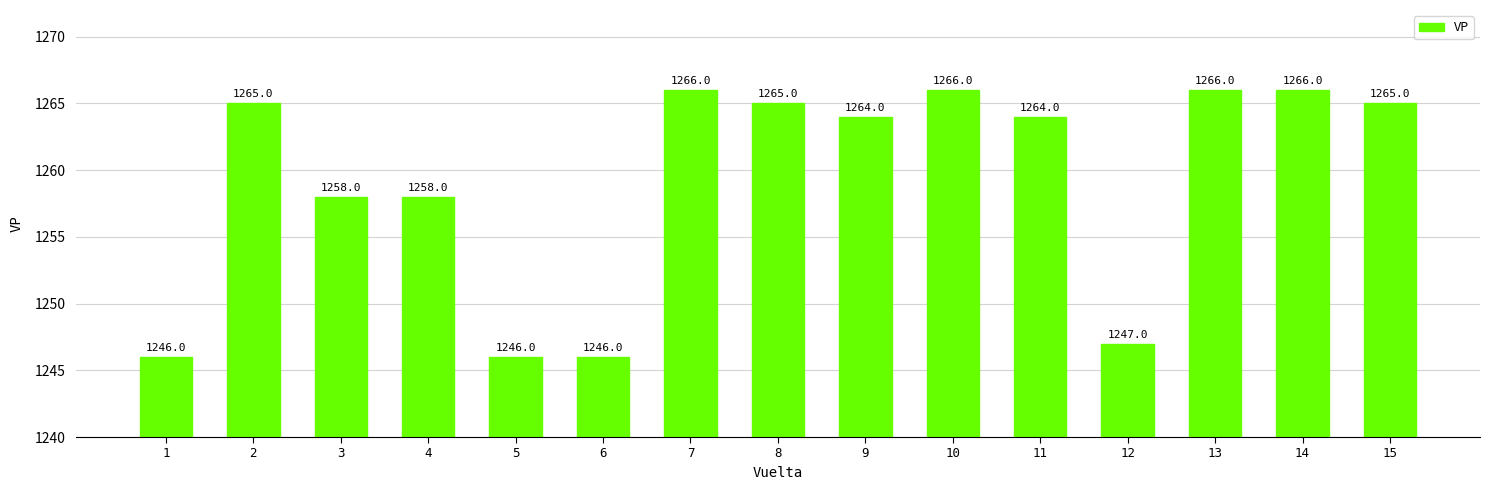

What is the difference between the maximum and minimum values?

20